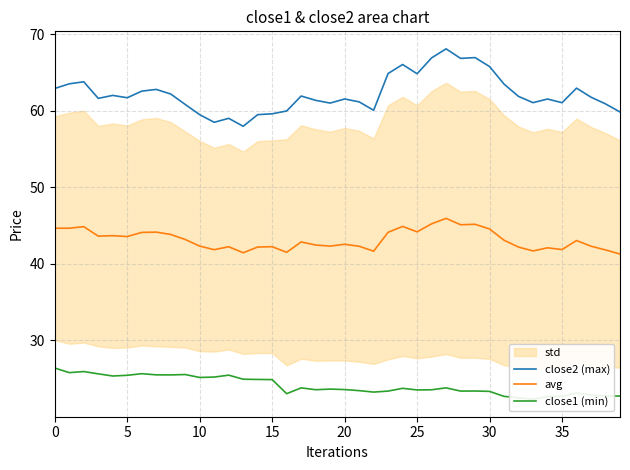

At which category is the sum across all series the highest?

27